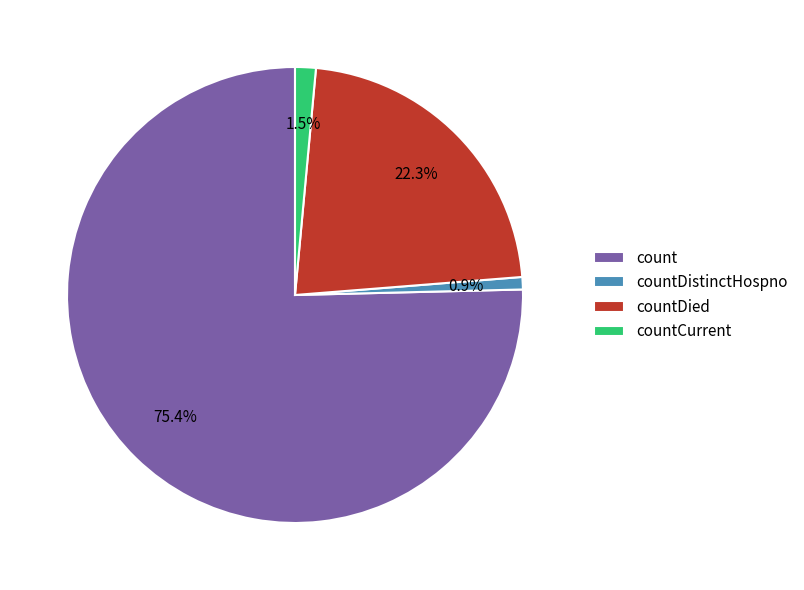

Is the sum of countDistinctHospno and countCurrent greater than half?

No